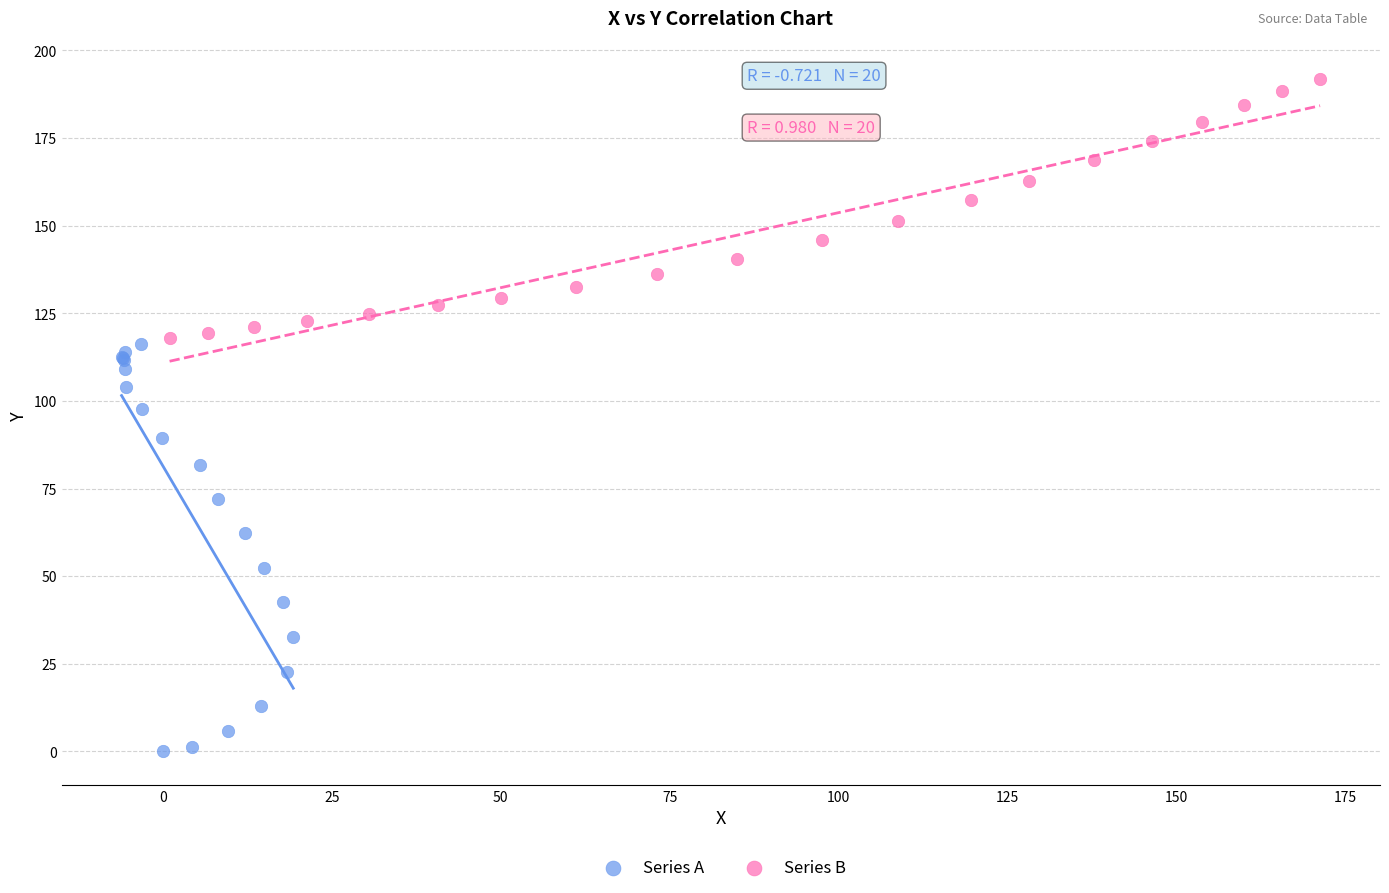

Which series has the largest Y range (max minus min)?

Series A